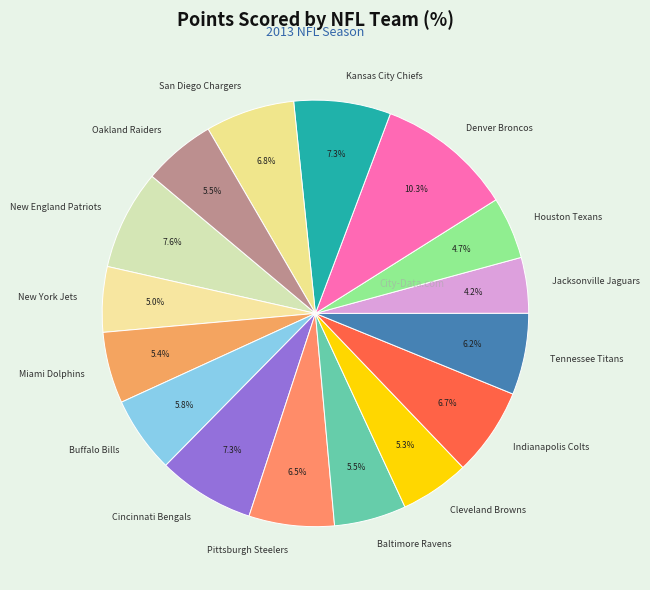

What percentage is the Miami Dolphins slice, to the nearest percent?

5%